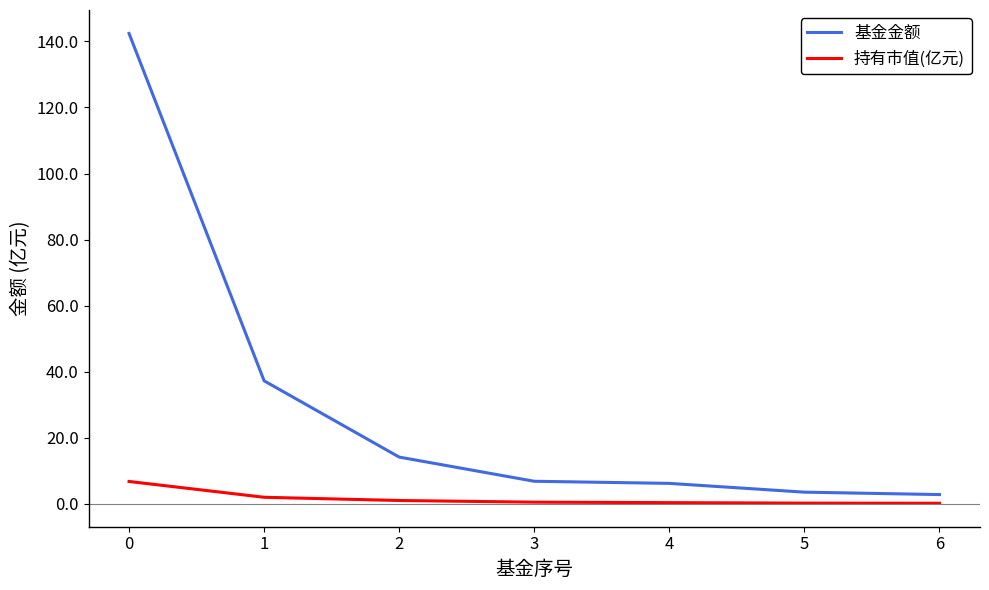

True or false: 持有市值(亿元) and 基金金额 cross at least once.

False